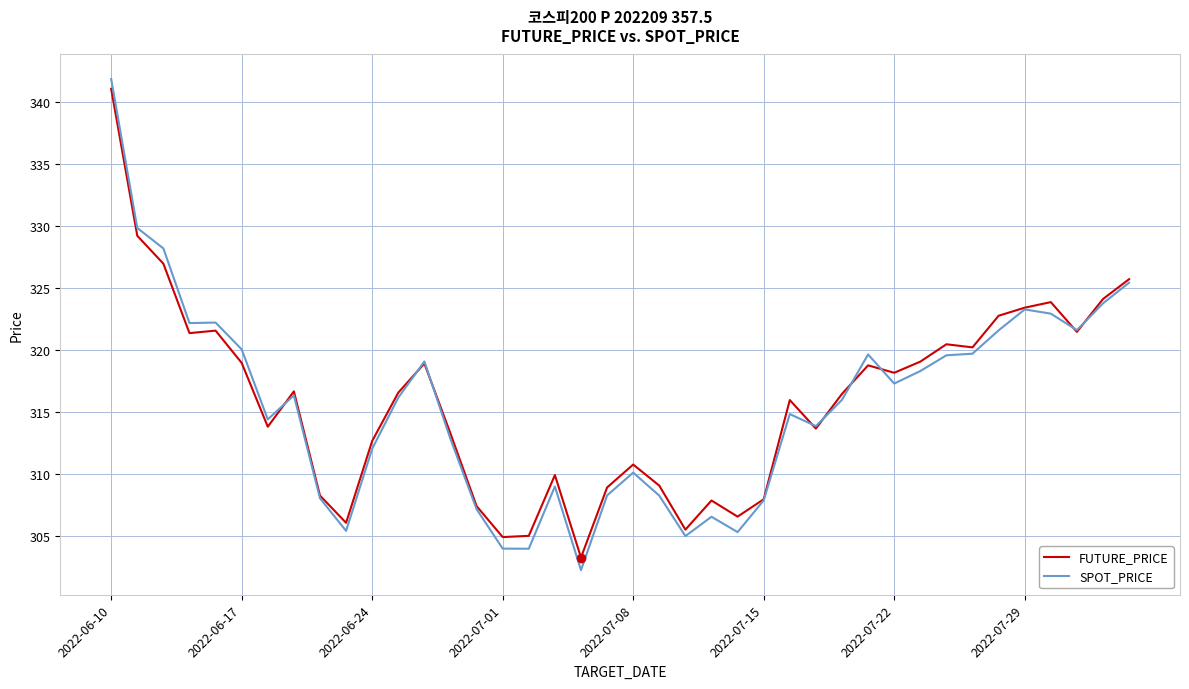

Which series has the largest range (max minus min)?

SPOT_PRICE